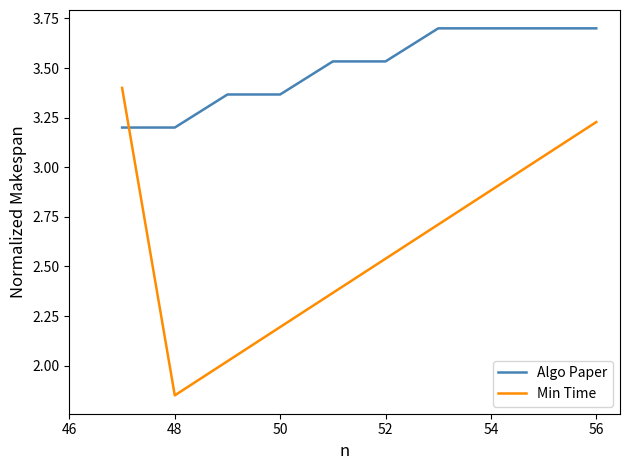

True or false: Min Time and Algo Paper intersect in this chart.

True